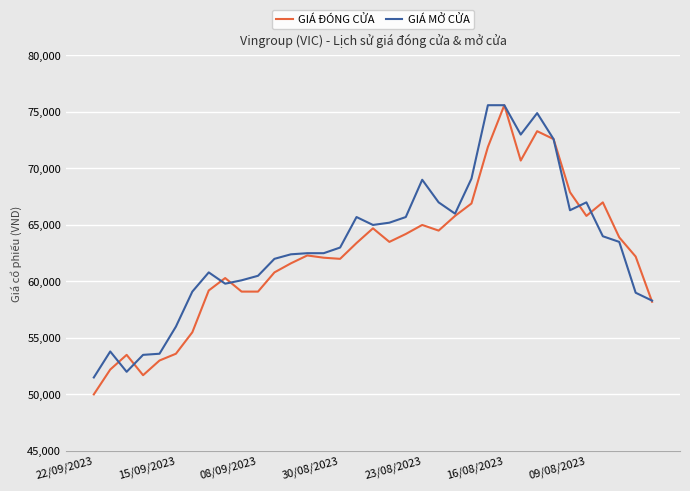

What is the minimum value shown in the chart?

50000